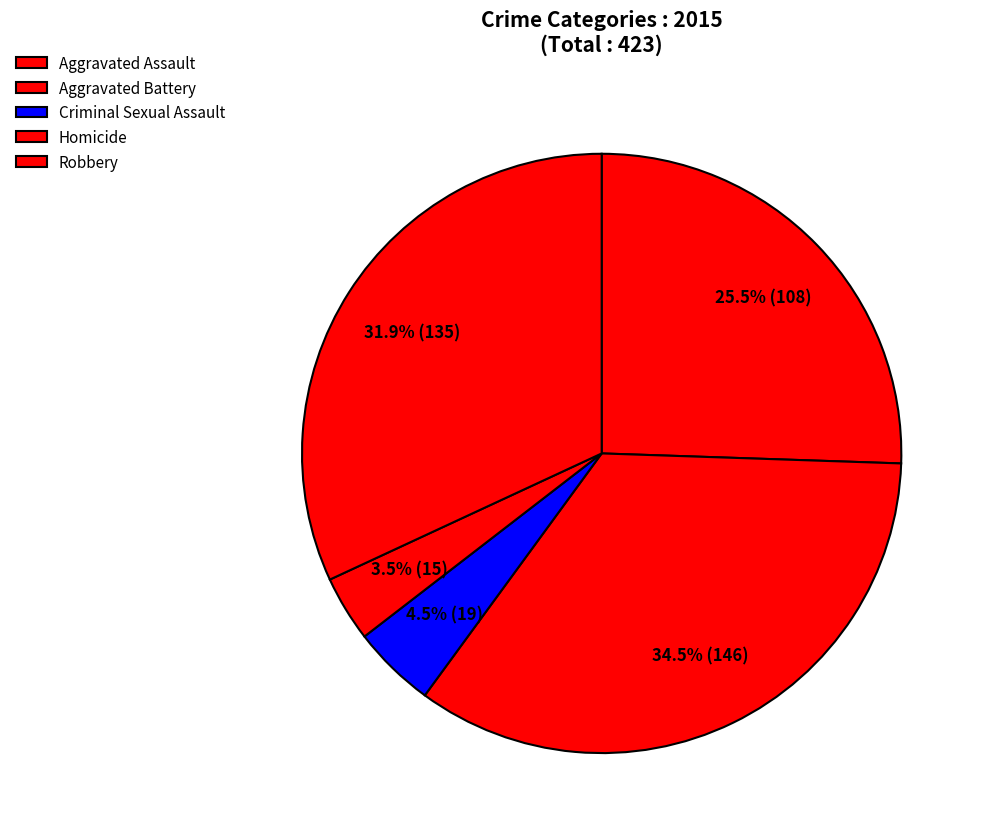

How much of the chart is everything except Robbery?

68.1%